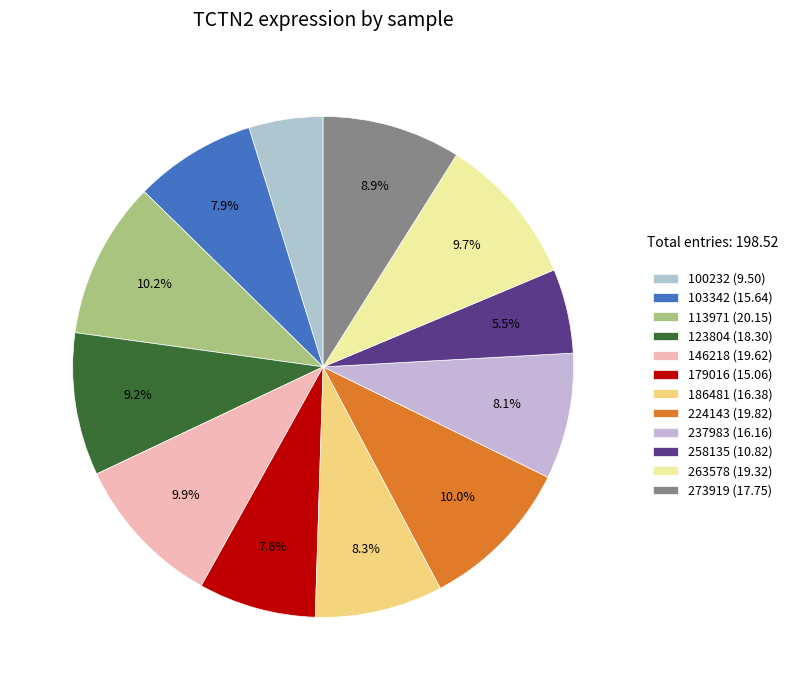

What is the change in value from 100232 to 123804?

+8.8